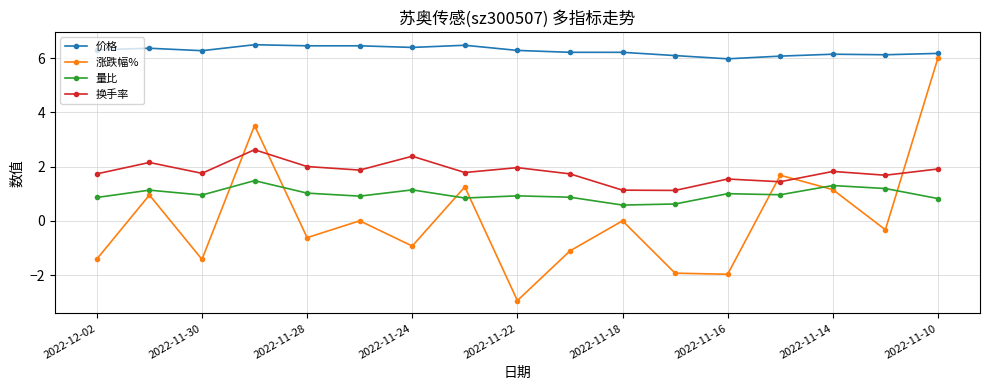

How many lines are shown in the chart?

4